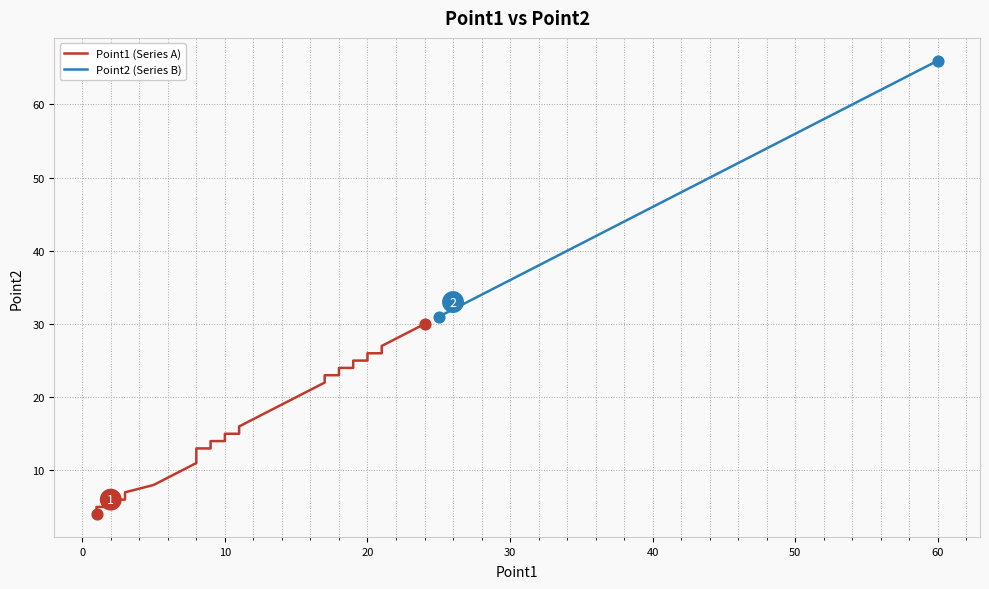

Which series contains the highest Y value?

Point2 (Series B)